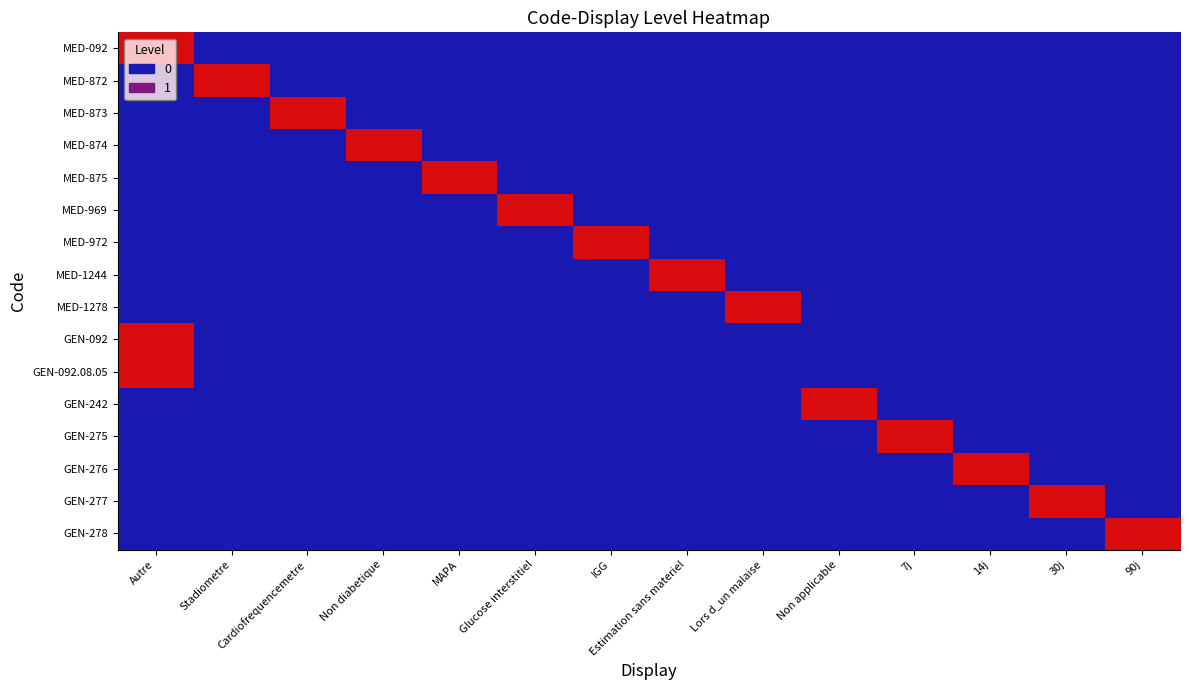

Which series changed the most between 14j and 90j?

GEN-276